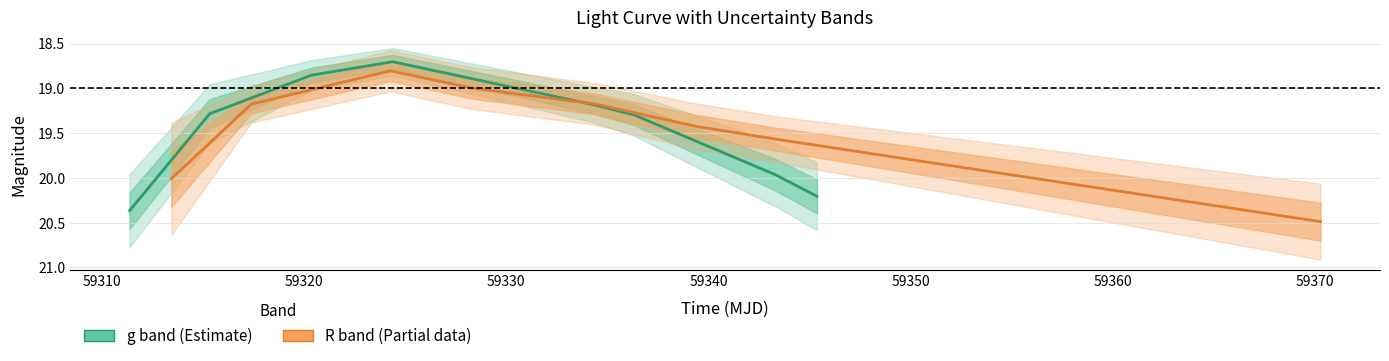

Is it true that g band (Estimate) equals 7.7 at 59340?

False